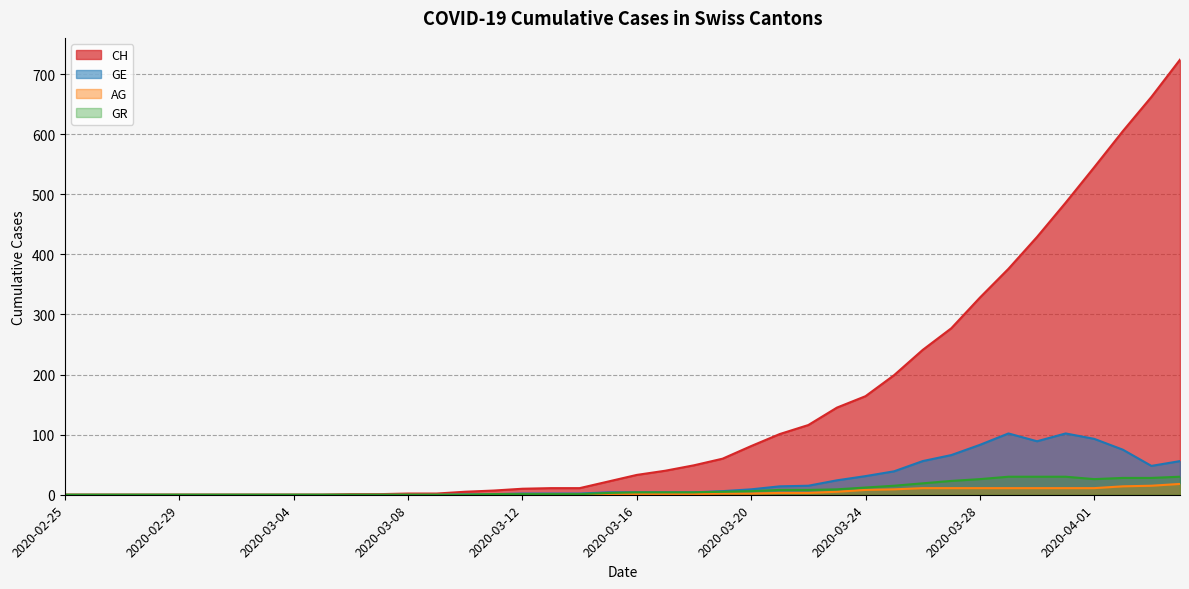

Reading left to right, what are all the values shown in this chart?

CH: 2020-02-25=0	2020-02-26=0	2020-02-27=0	2020-02-28=0	2020-02-29=0	2020-03-01=0	2020-03-02=0	2020-03-03=0	2020-03-04=0	2020-03-05=0	2020-03-06=1	2020-03-07=1	2020-03-08=2	2020-03-09=2	2020-03-10=5	2020-03-11=7	2020-03-12=10	2020-03-13=11	2020-03-14=11	2020-03-15=22	2020-03-16=33	2020-03-17=40	2020-03-18=49	2020-03-19=60	2020-03-20=81	2020-03-21=101	2020-03-22=116	2020-03-23=145	2020-03-24=164	2020-03-25=199	2020-03-26=241	2020-03-27=277	2020-03-28=328	2020-03-29=376	2020-03-30=429	2020-03-31=486	2020-04-01=545	2020-04-02=605	2020-04-03=662	2020-04-04=724
GE: 2020-02-25=0	2020-02-26=0	2020-02-27=0	2020-02-28=0	2020-02-29=0	2020-03-01=0	2020-03-02=0	2020-03-03=0	2020-03-04=0	2020-03-05=0	2020-03-06=0	2020-03-07=0	2020-03-08=0	2020-03-09=0	2020-03-10=1	2020-03-11=1	2020-03-12=2	2020-03-13=2	2020-03-14=2	2020-03-15=4	2020-03-16=4	2020-03-17=4	2020-03-18=4	2020-03-19=6	2020-03-20=9	2020-03-21=14	2020-03-22=15	2020-03-23=24	2020-03-24=31	2020-03-25=39	2020-03-26=56	2020-03-27=66	2020-03-28=83	2020-03-29=102	2020-03-30=89	2020-03-31=102	2020-04-01=93	2020-04-02=75	2020-04-03=48	2020-04-04=56
AG: 2020-02-25=0	2020-02-26=0	2020-02-27=0	2020-02-28=0	2020-02-29=0	2020-03-01=0	2020-03-02=0	2020-03-03=0	2020-03-04=0	2020-03-05=0	2020-03-06=0	2020-03-07=0	2020-03-08=0	2020-03-09=0	2020-03-10=0	2020-03-11=0	2020-03-12=0	2020-03-13=0	2020-03-14=0	2020-03-15=1	2020-03-16=1	2020-03-17=1	2020-03-18=1	2020-03-19=2	2020-03-20=2	2020-03-21=3	2020-03-22=3	2020-03-23=5	2020-03-24=8	2020-03-25=9	2020-03-26=11	2020-03-27=11	2020-03-28=11	2020-03-29=11	2020-03-30=11	2020-03-31=11	2020-04-01=11	2020-04-02=14	2020-04-03=15	2020-04-04=18
GR: 2020-02-25=0	2020-02-26=0	2020-02-27=0	2020-02-28=0	2020-02-29=0	2020-03-01=0	2020-03-02=0	2020-03-03=0	2020-03-04=0	2020-03-05=0	2020-03-06=0	2020-03-07=0	2020-03-08=0	2020-03-09=0	2020-03-10=0	2020-03-11=1	2020-03-12=1	2020-03-13=1	2020-03-14=1	2020-03-15=3	2020-03-16=4	2020-03-17=4	2020-03-18=4	2020-03-19=5	2020-03-20=6	2020-03-21=8	2020-03-22=8	2020-03-23=9	2020-03-24=12	2020-03-25=15	2020-03-26=19	2020-03-27=23	2020-03-28=26	2020-03-29=30	2020-03-30=30	2020-03-31=30	2020-04-01=26	2020-04-02=28	2020-04-03=28	2020-04-04=30